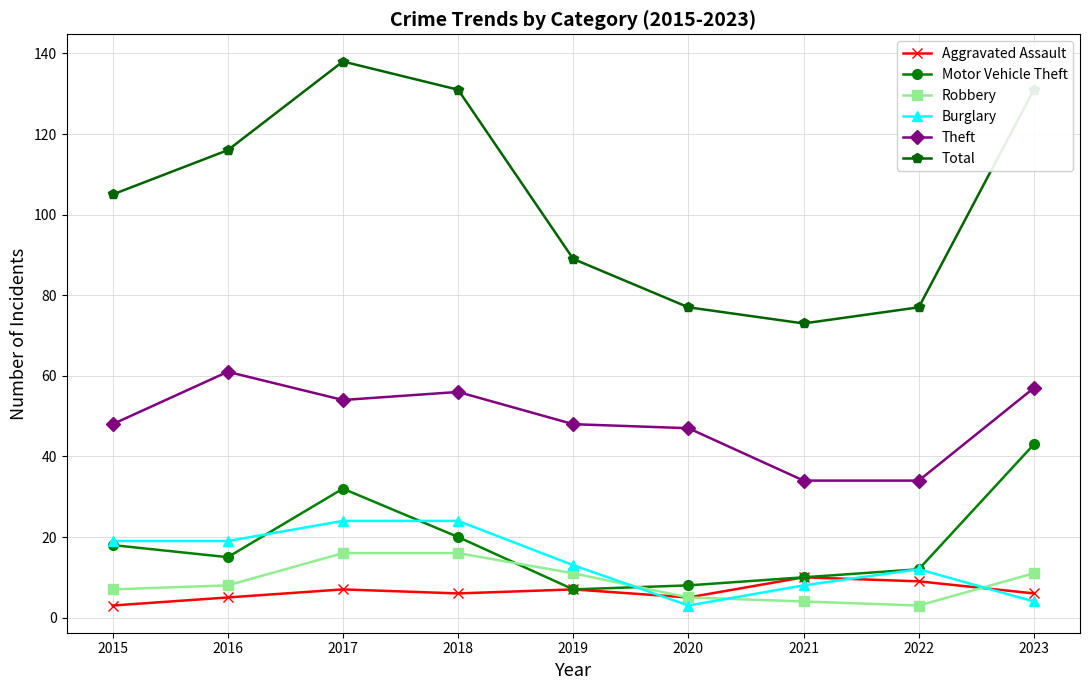

Reading right to left, list all the values displayed in this chart.

Aggravated Assault: 6	9	10	5	7	6	7	5	3
Motor Vehicle Theft: 43	12	10	8	7	20	32	15	18
Robbery: 11	3	4	5	11	16	16	8	7
Burglary: 4	12	8	3	13	24	24	19	19
Theft: 57	34	34	47	48	56	54	61	48
Total: 131	77	73	77	89	131	138	116	105